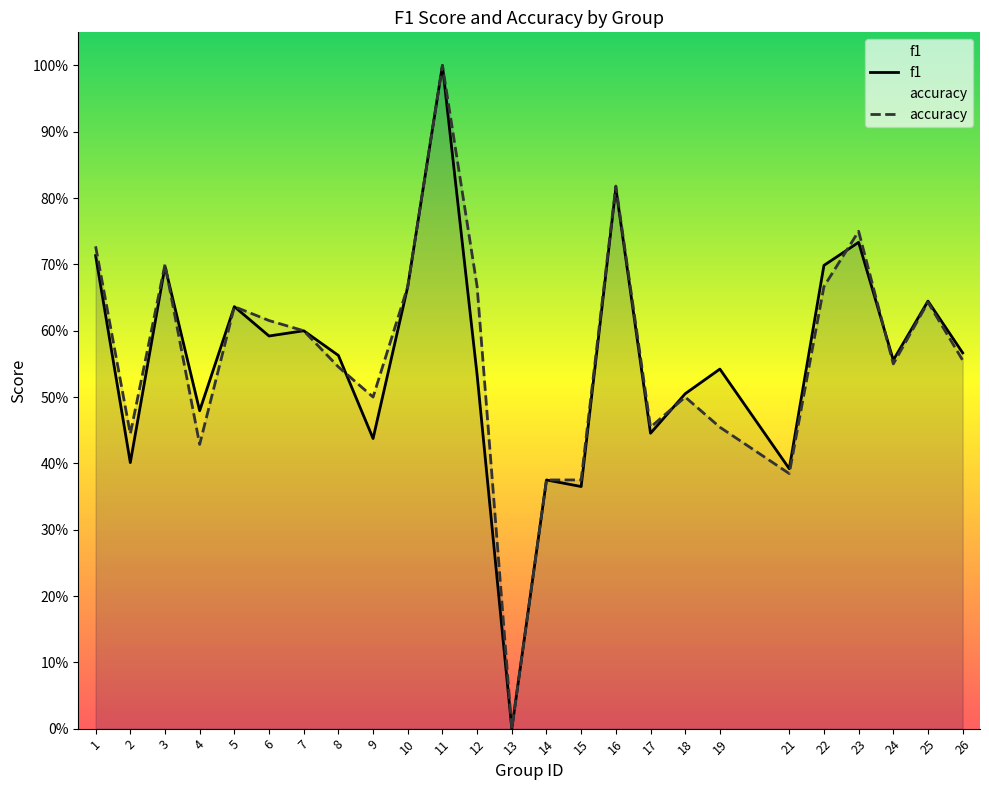

Which category has the lowest value in the f1 series?

13